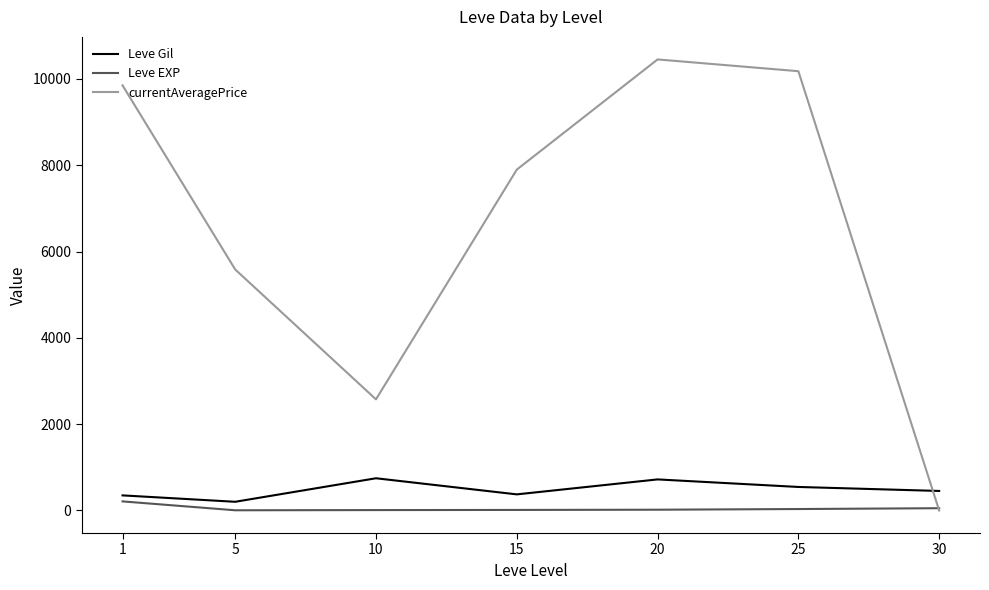

Which series has the largest range (max minus min)?

currentAveragePrice